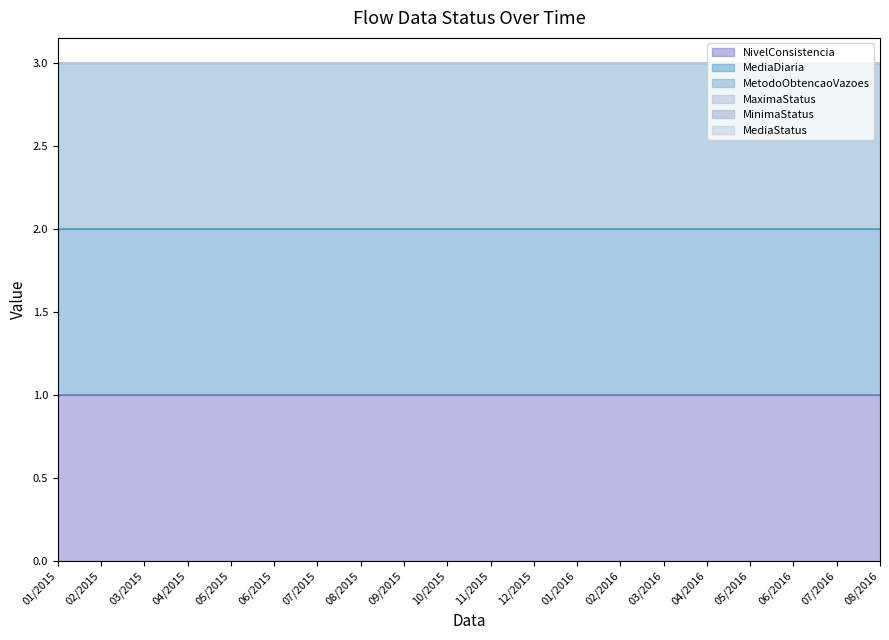

Which category has the lowest value in the MediaDiaria series?

01/2015